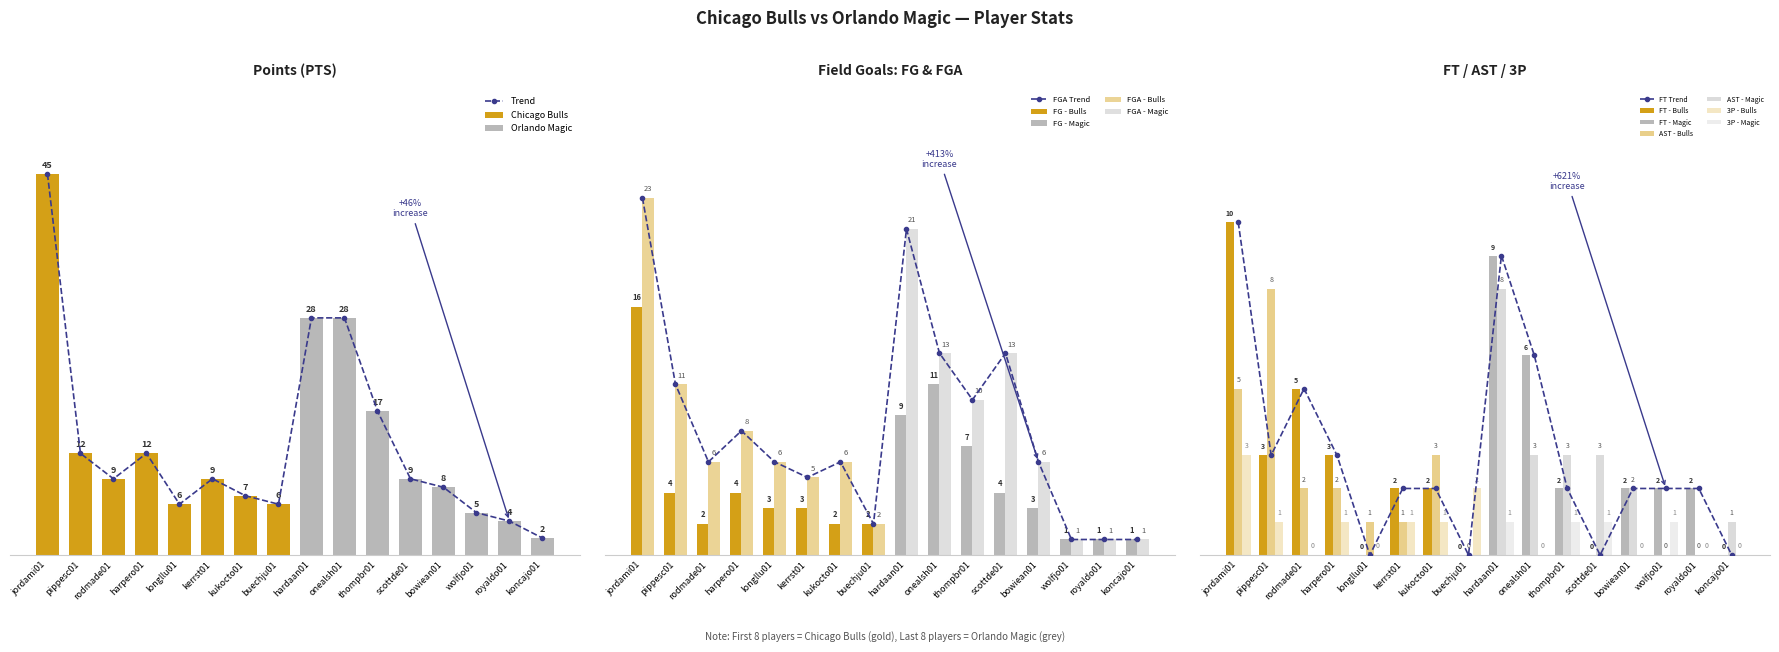

What is the difference between the maximum and minimum values in the FGA series?

22